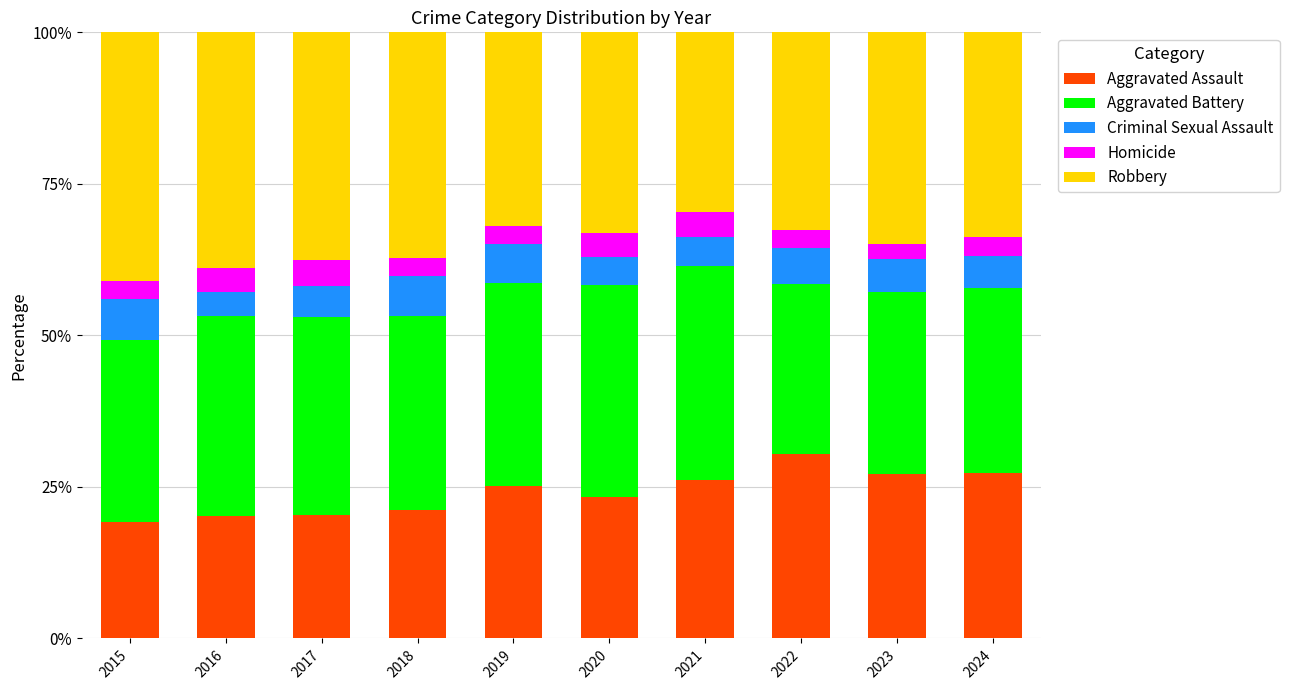

How many distinct data groups are displayed?

5